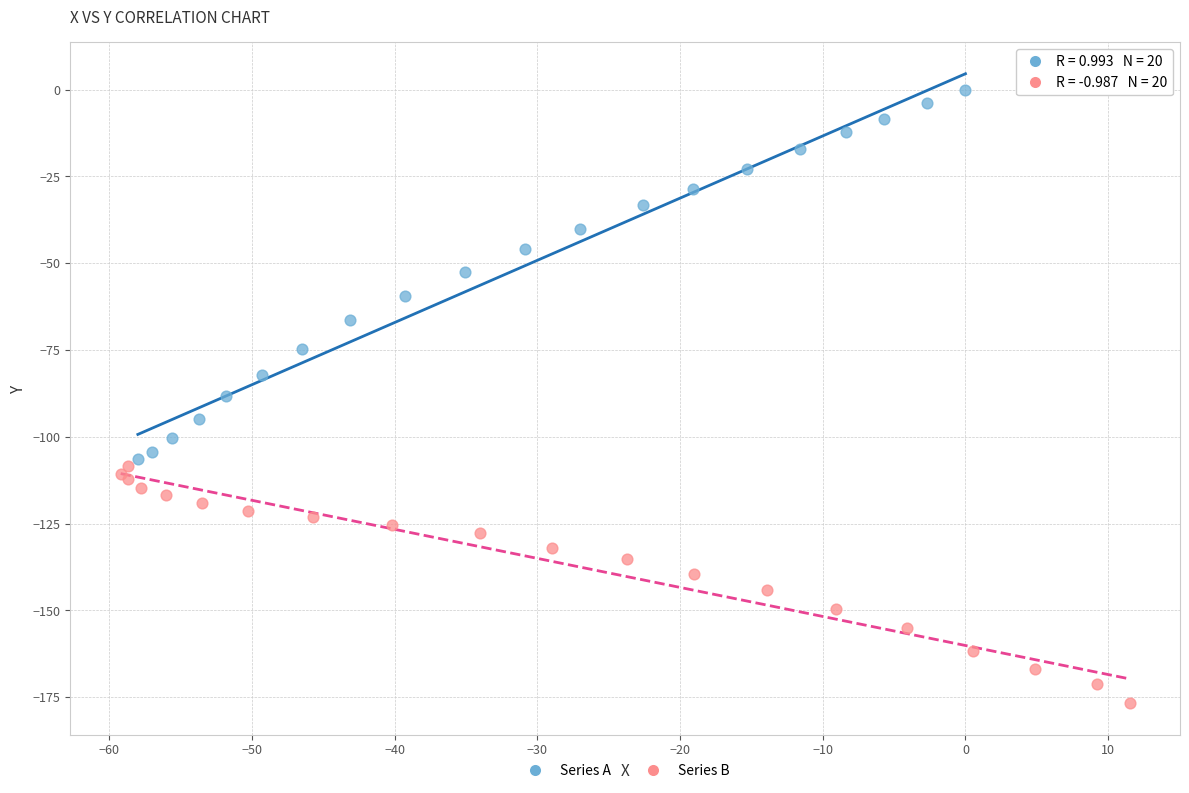

Which series has the largest Y range (max minus min)?

Series A